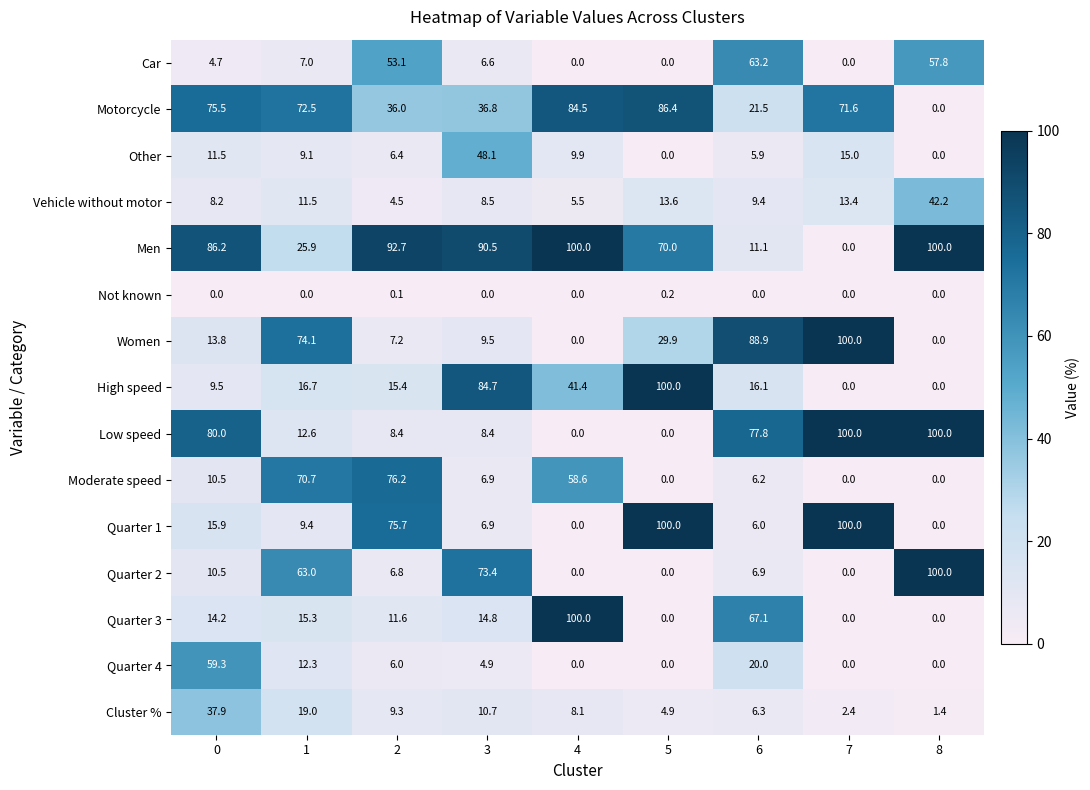

Which category has the highest value in the Car series?

6